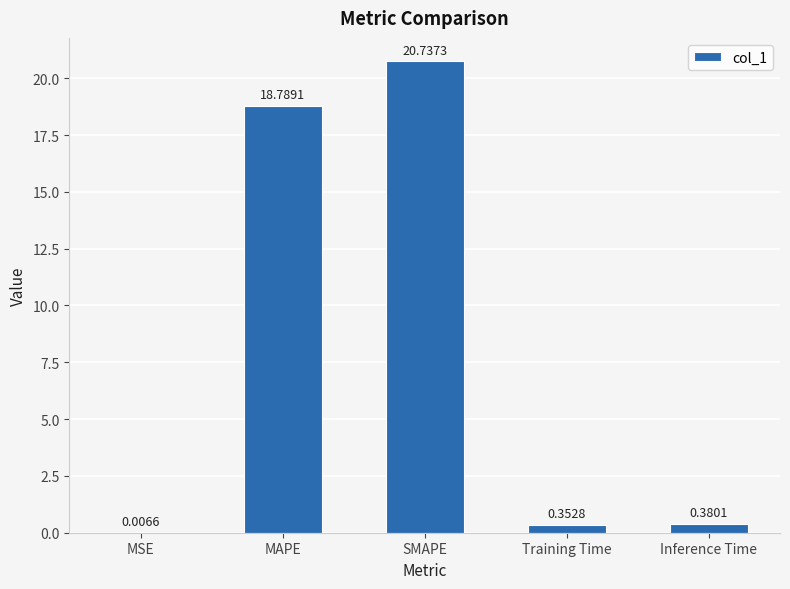

What is the change in value from MSE to Training Time?

+0.3